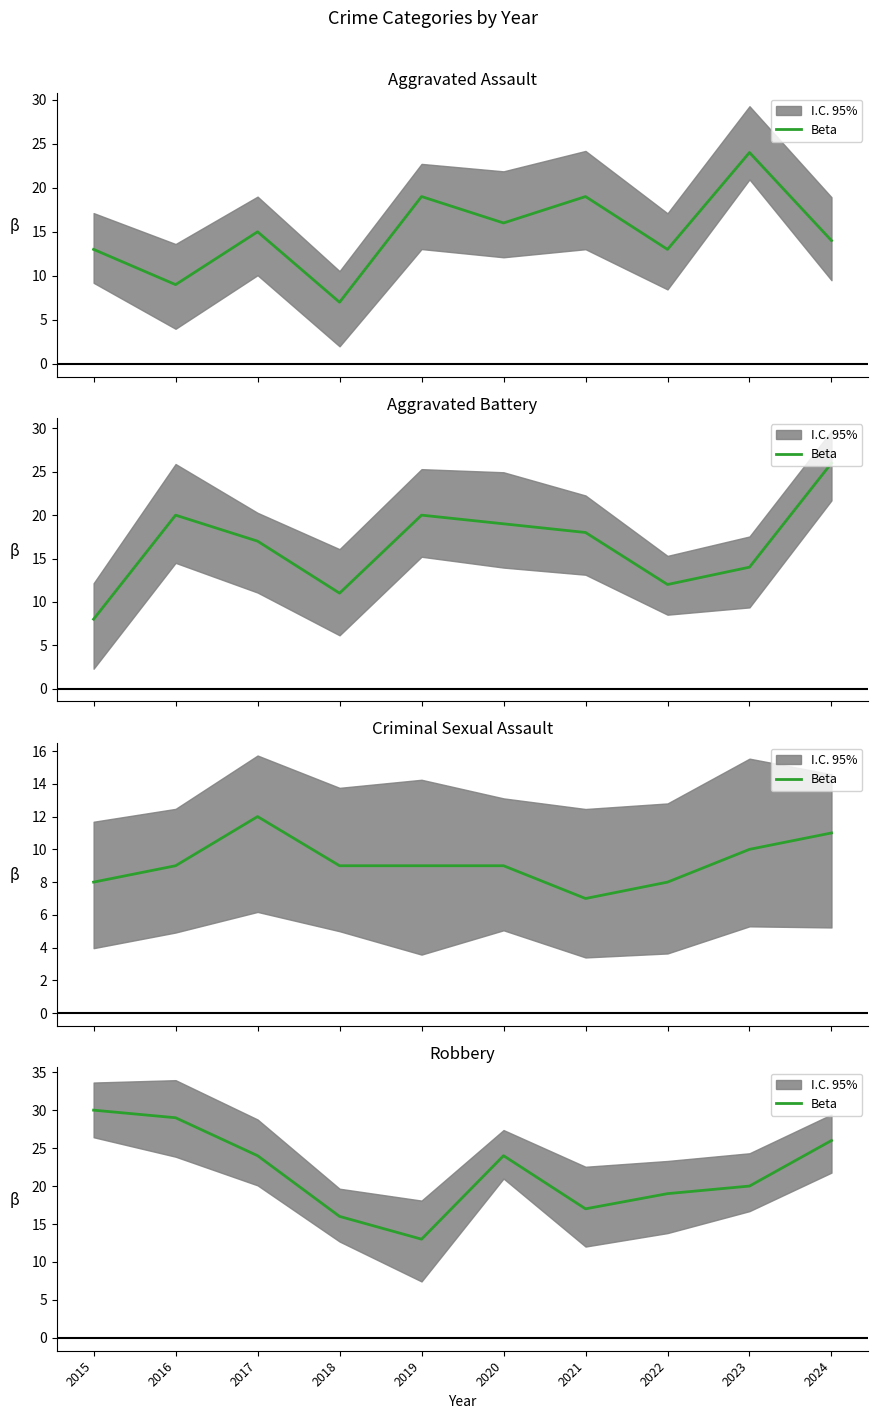

At which category does the data reach its first local peak?

2020